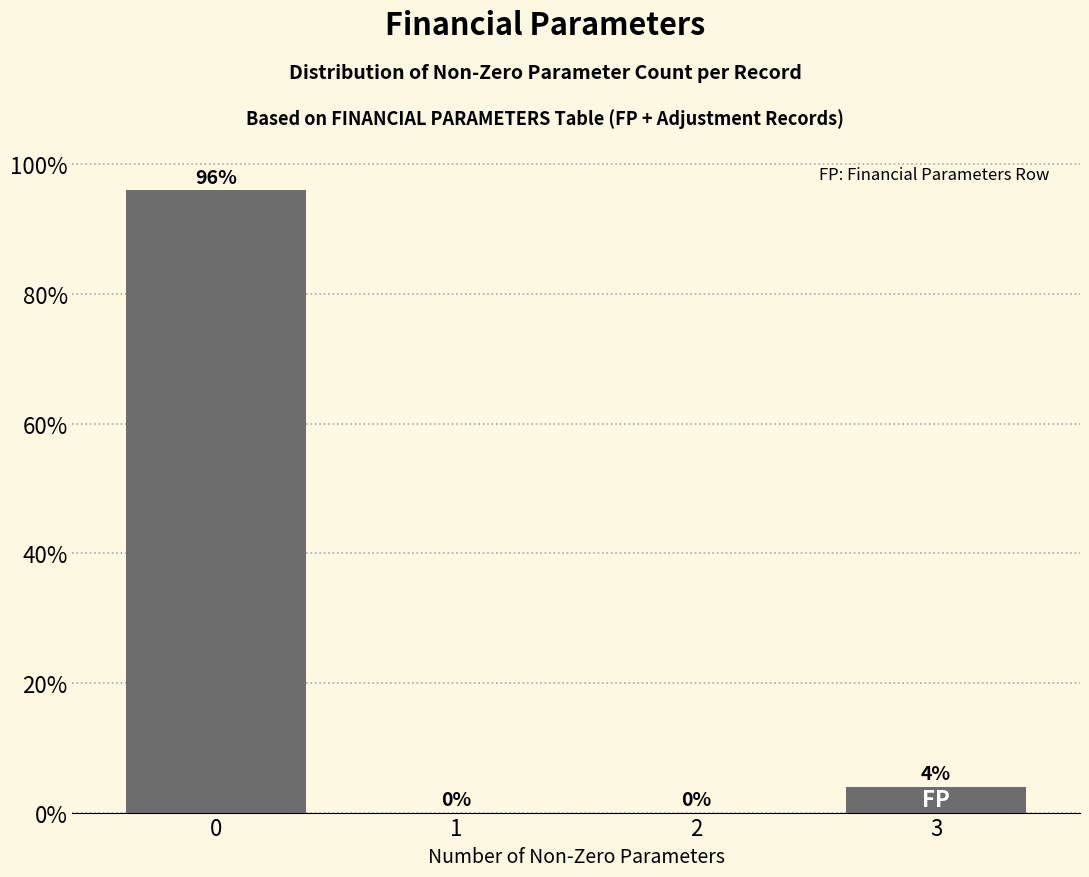

Reading left to right, extract all data points from this chart.

0=96	1=0	2=0	3=4